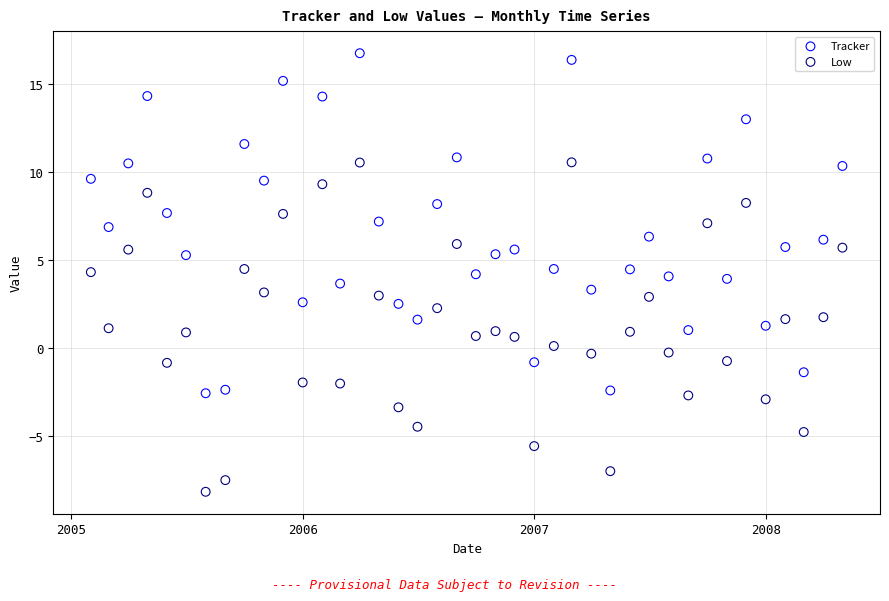

Which series has the widest spread of Y values?

Tracker